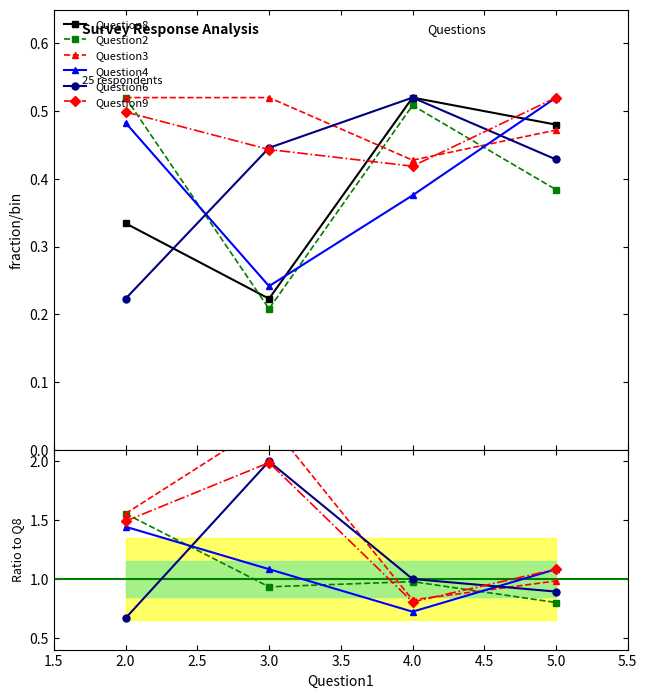

How many series are shown in this chart?

6